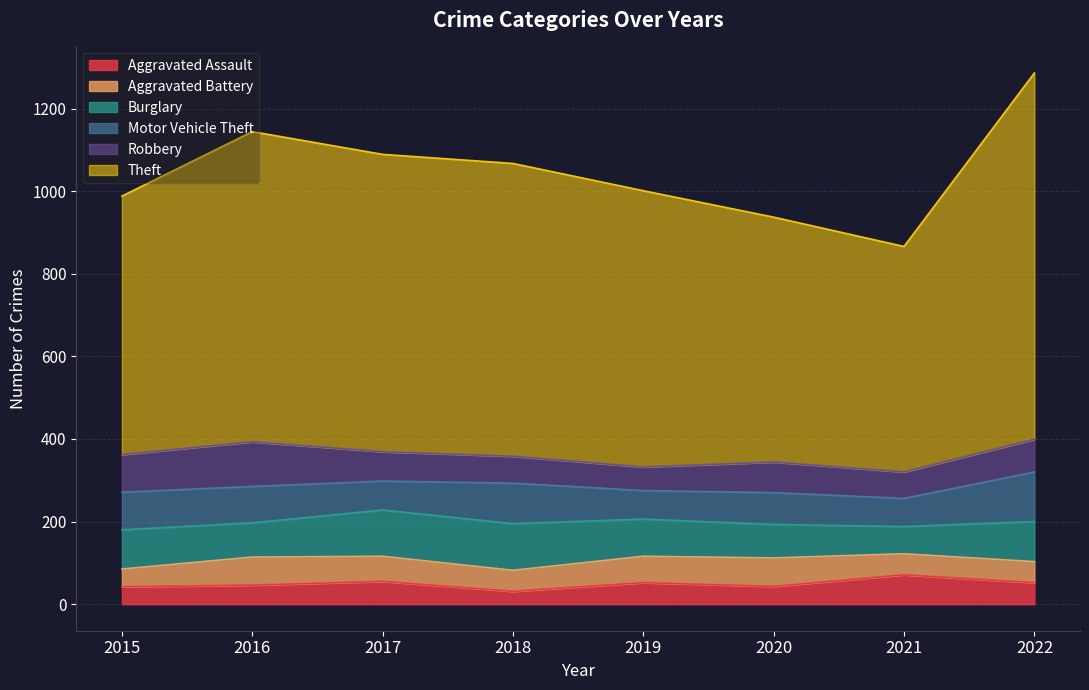

Between 2016 and 2015, which is larger?

2016